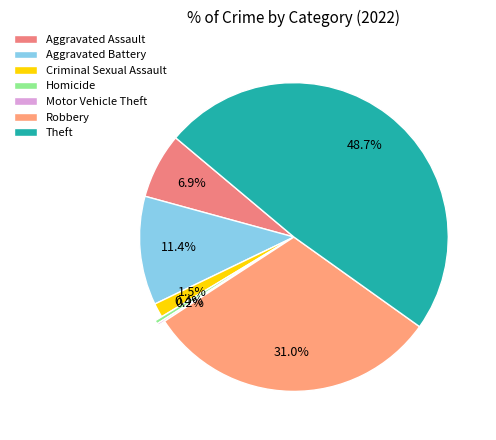

How many segments does this pie chart have?

7